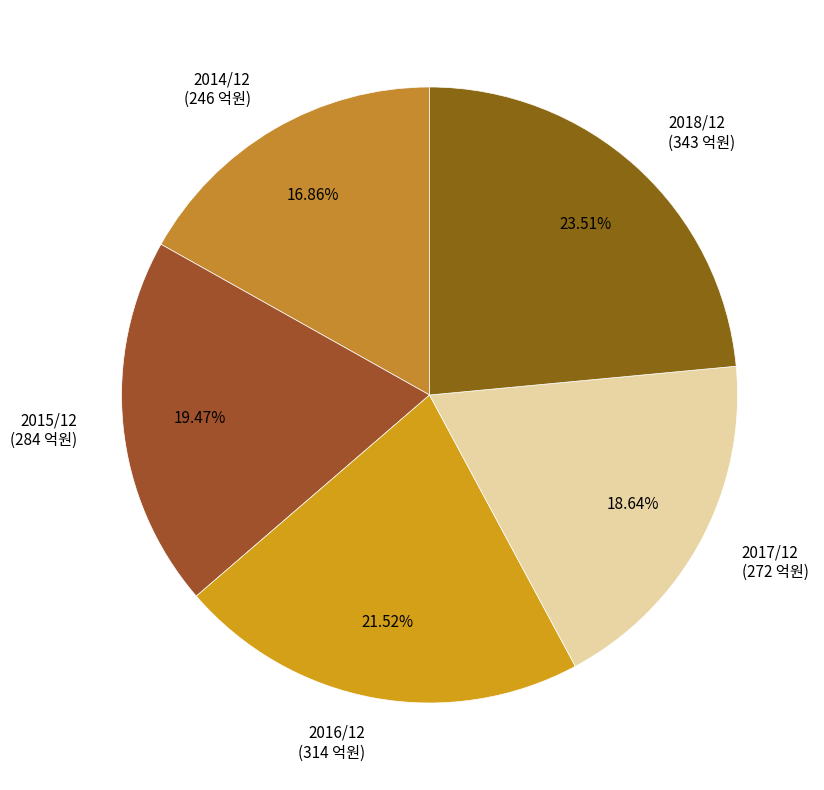

Is there any slice that represents more than half of the pie?

No